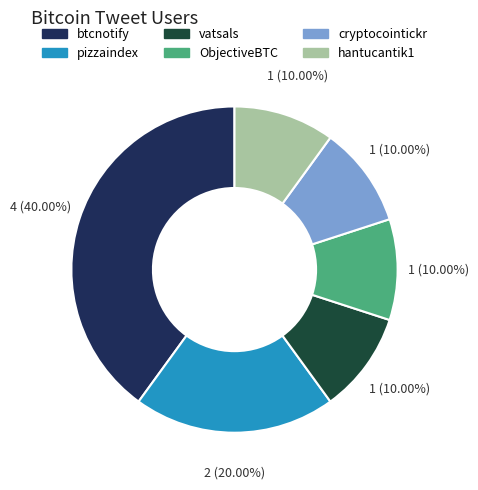

Is the sum of hantucantik1 and cryptocointickr greater than half?

No